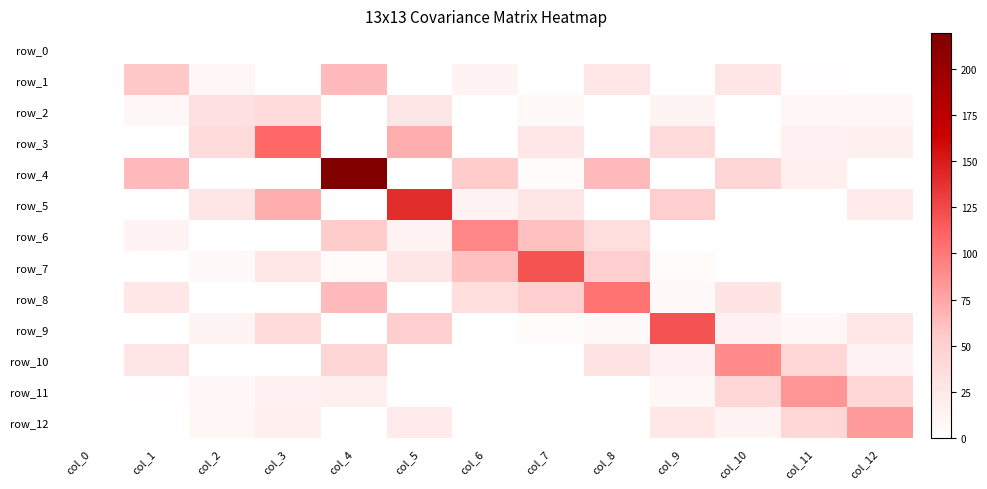

Rank the categories by row_7 value from highest to lowest.

col_7, col_6, col_8, col_5, col_3, col_2, col_9, col_4, col_11, col_0, col_1, col_10, col_12